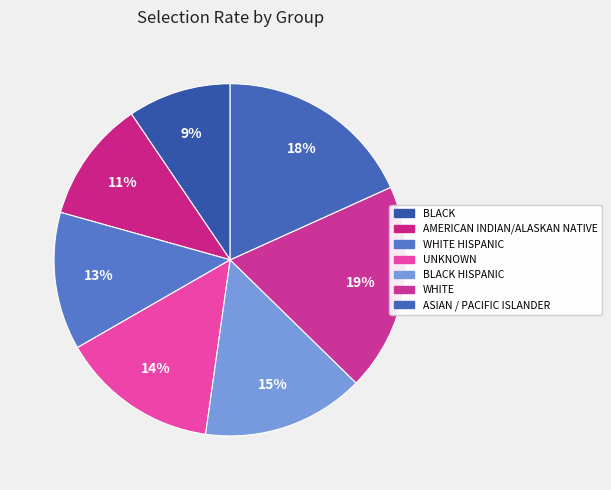

The WHITE slice represents 19% of the pie. True or false?

True